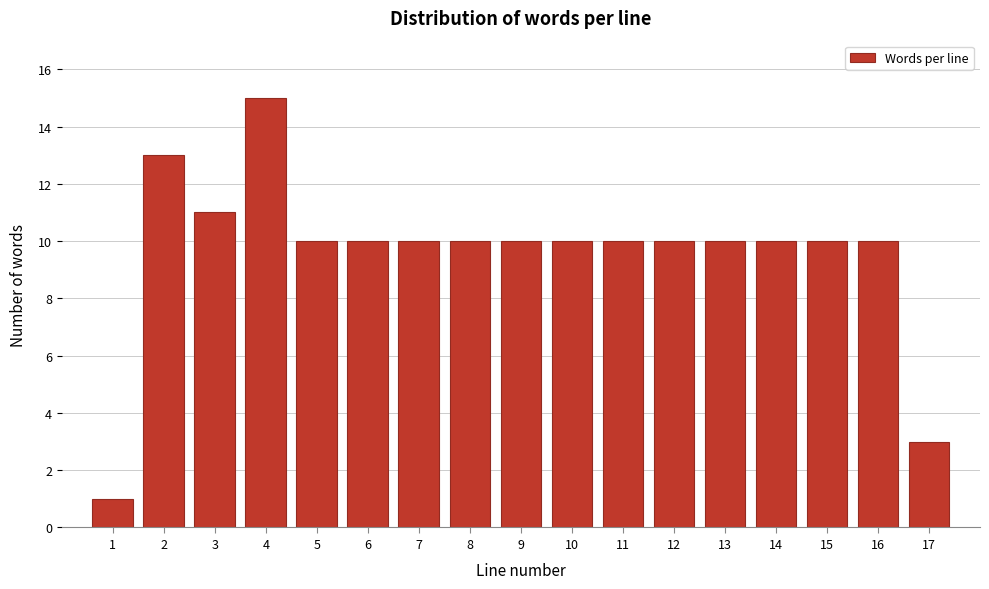

Over which range of the x-axis is the bar tallest?

3.5 to 4.5